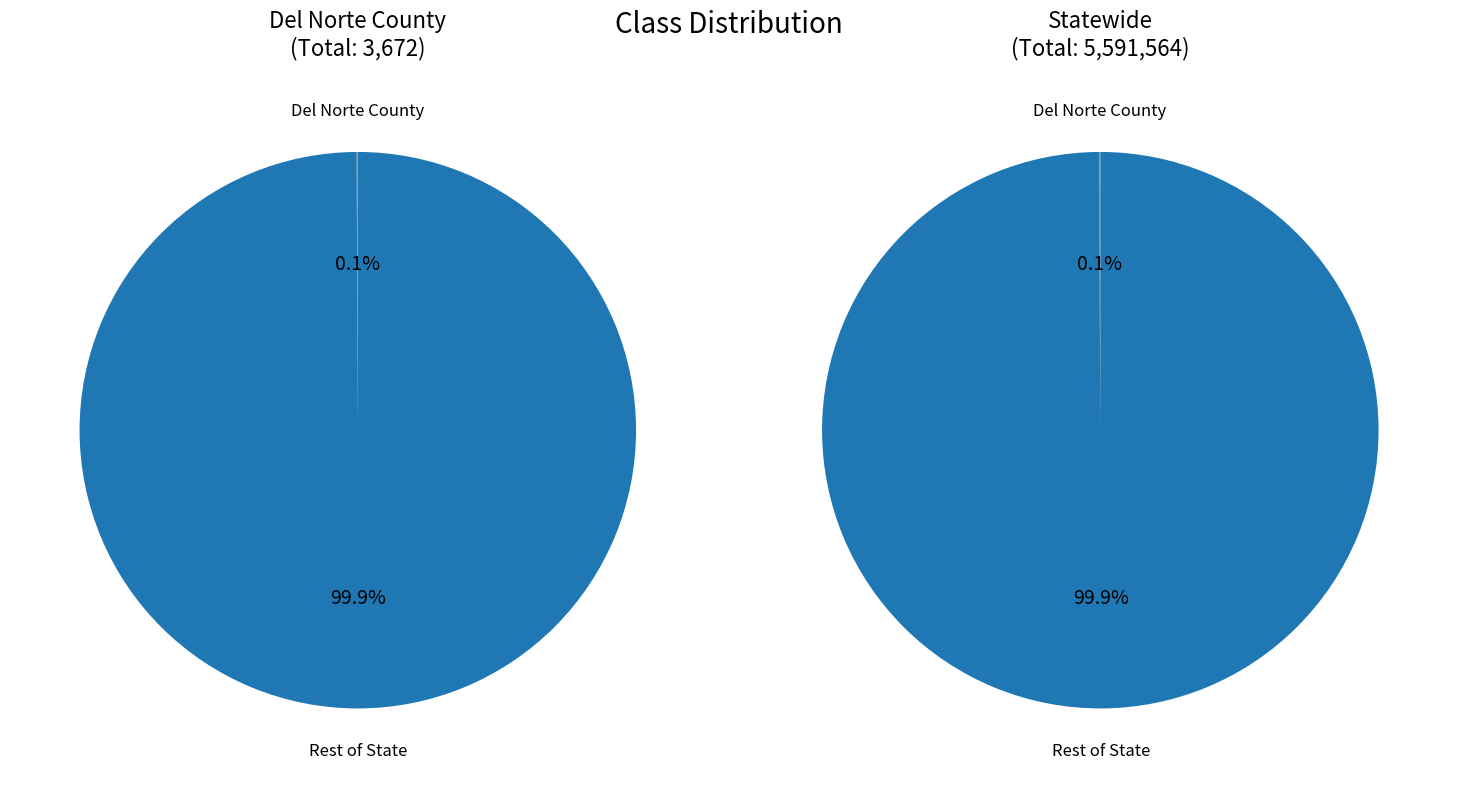

Count the number of slices in the pie.

2